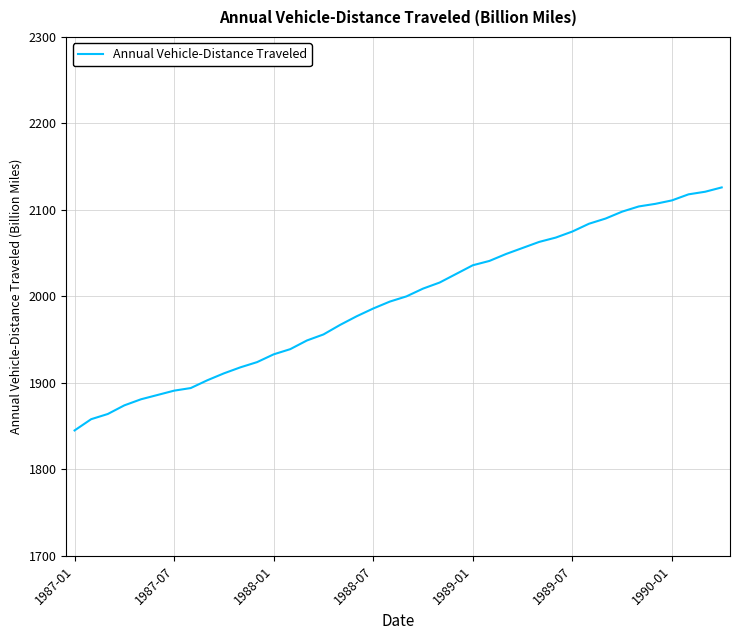

What is the maximum value shown in the chart?

2126